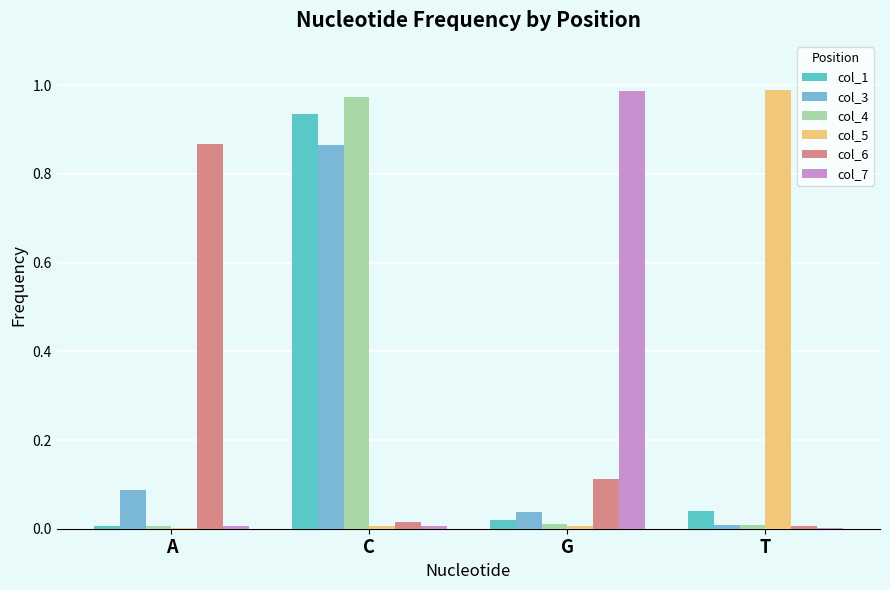

What are all the series names shown in the legend?

col_1, col_3, col_4, col_5, col_6, col_7